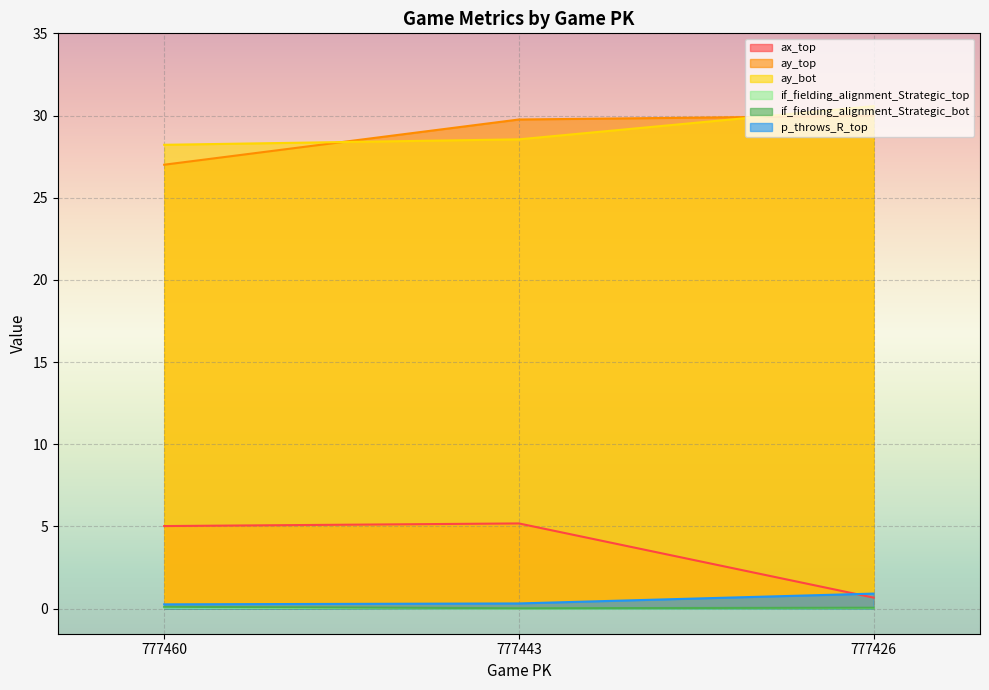

What is the average value of the ax_top series?

3.6